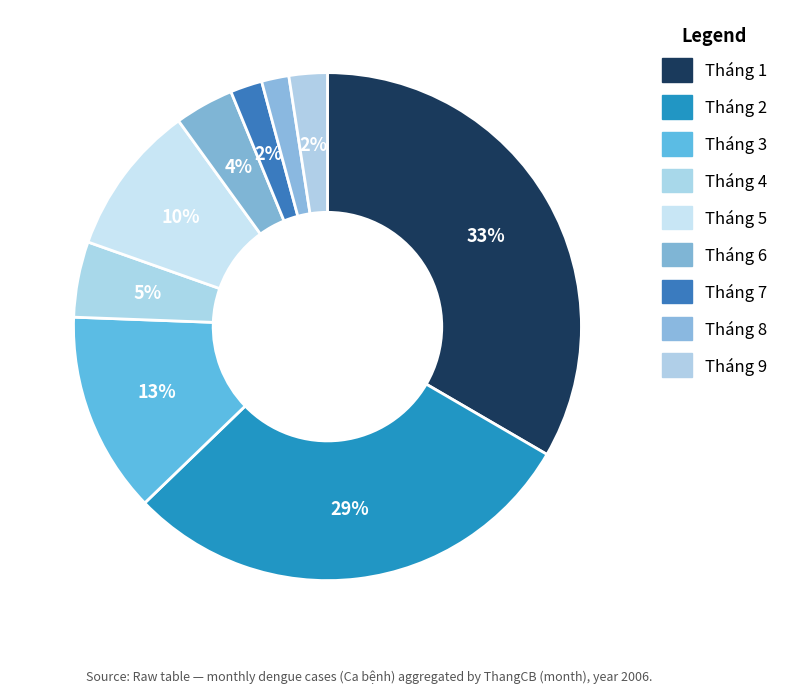

Which category has the biggest portion of the pie?

Tháng 1